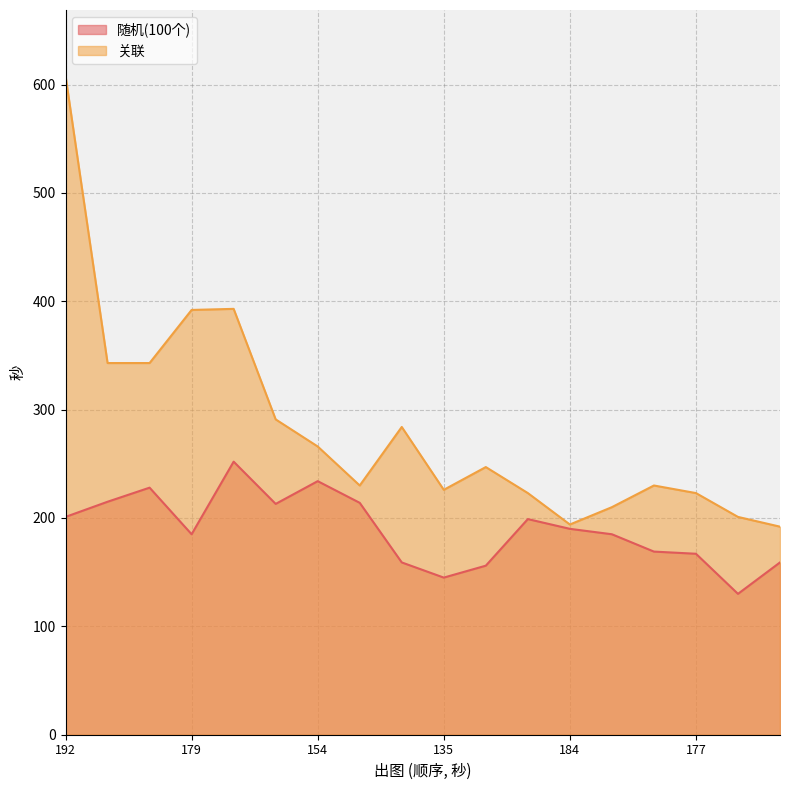

At 141, list the series in order from smallest to largest.

随机(100个), 关联